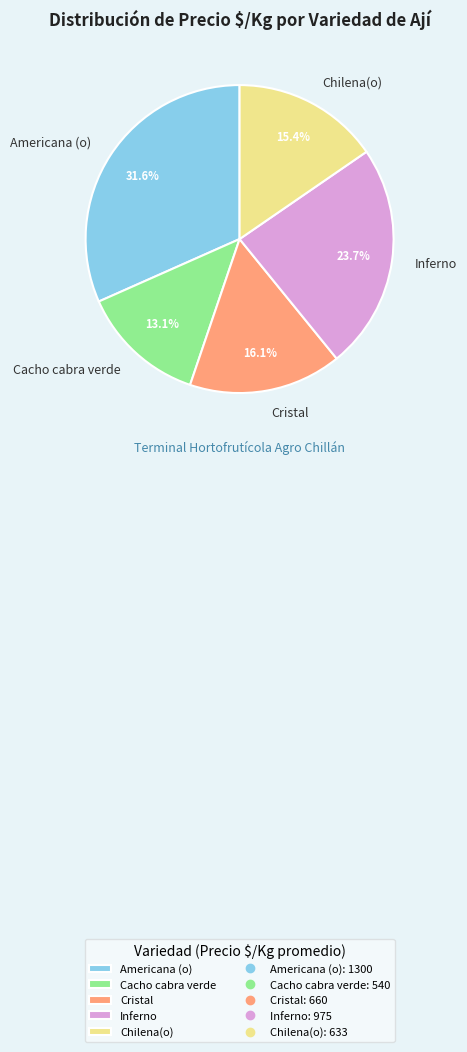

Which has a higher value, Chilena(o) or Americana (o)?

Americana (o)